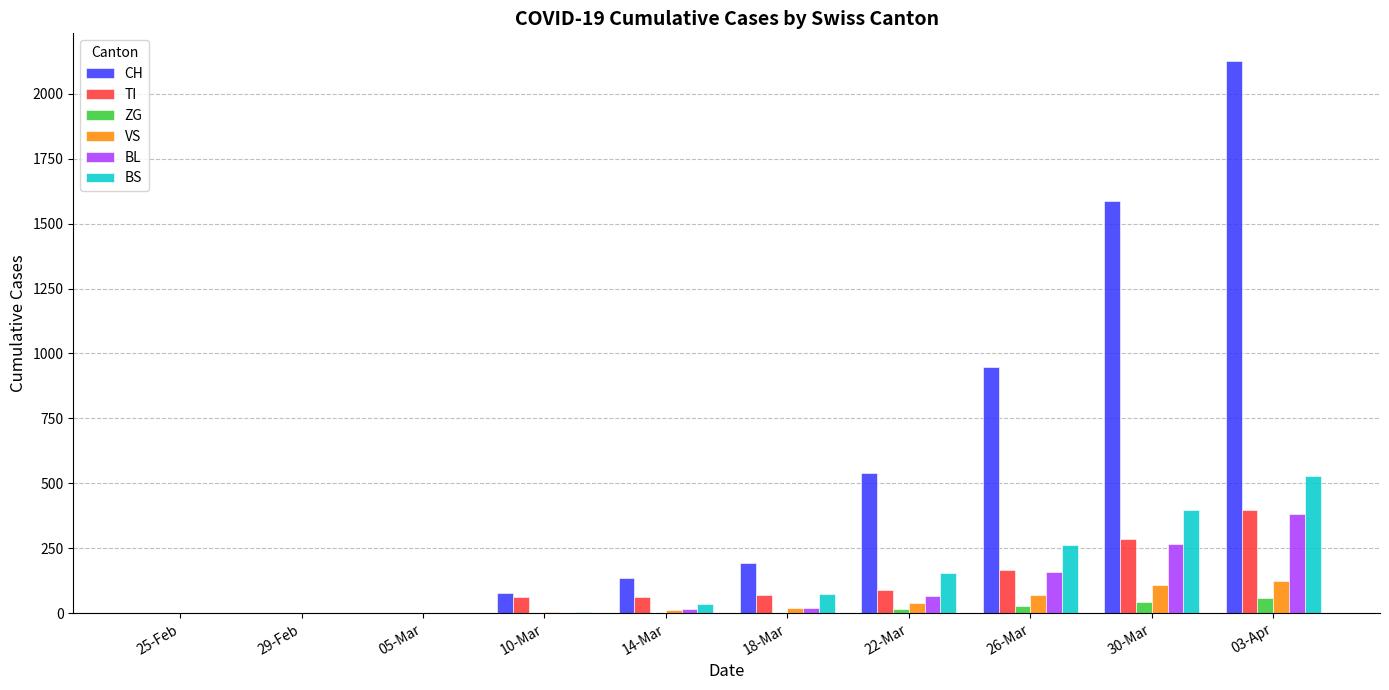

The value of ZG at 29-Feb is 0. True or false?

True